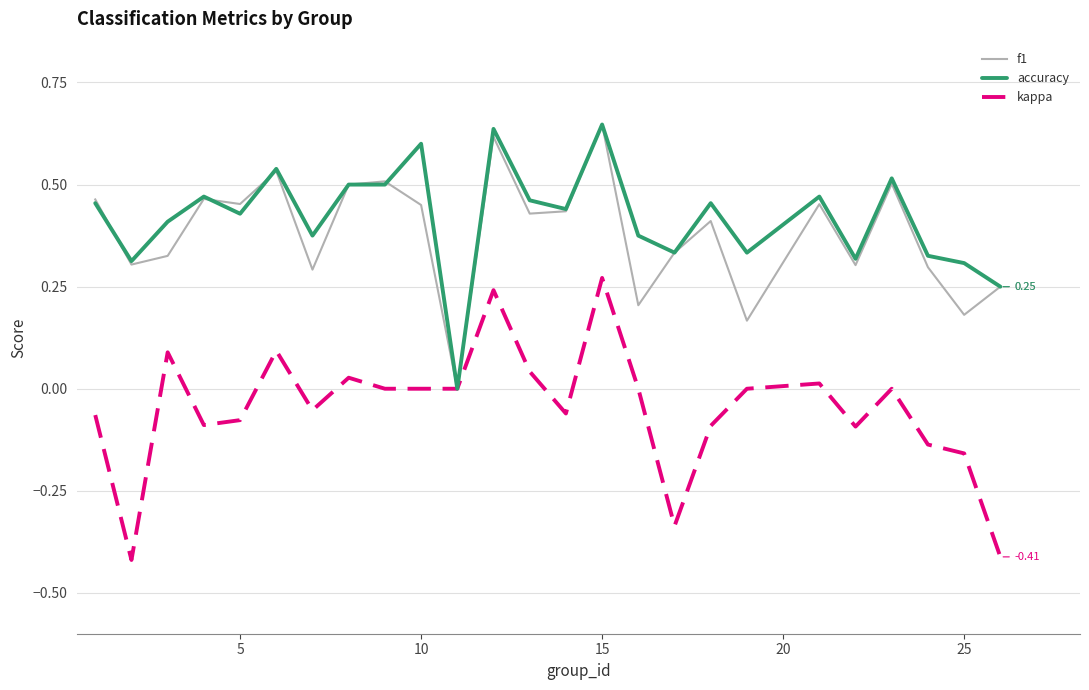

What is the total value across all series at 5?

0.8